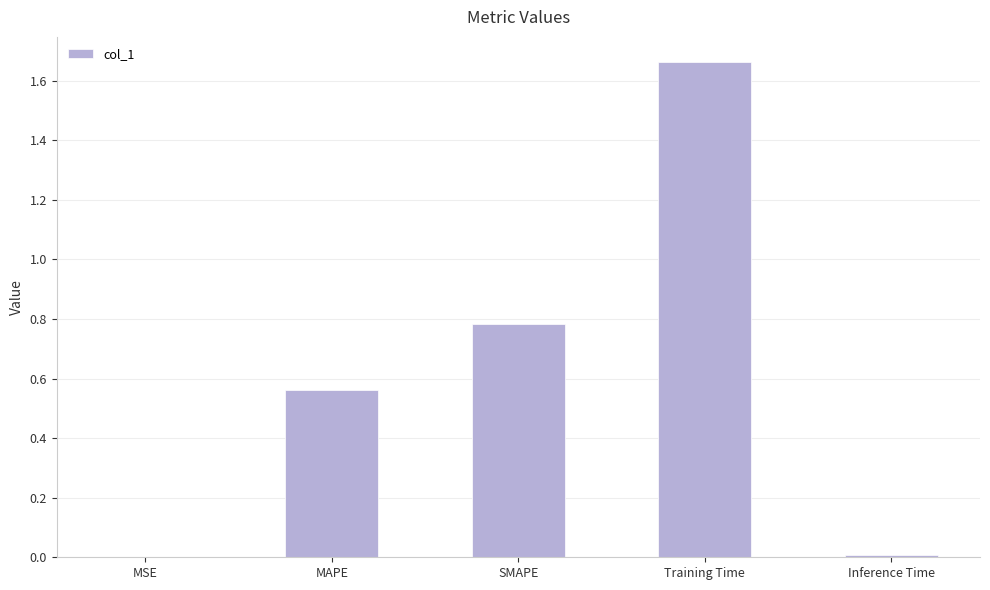

What is the sum of all values?

3.0